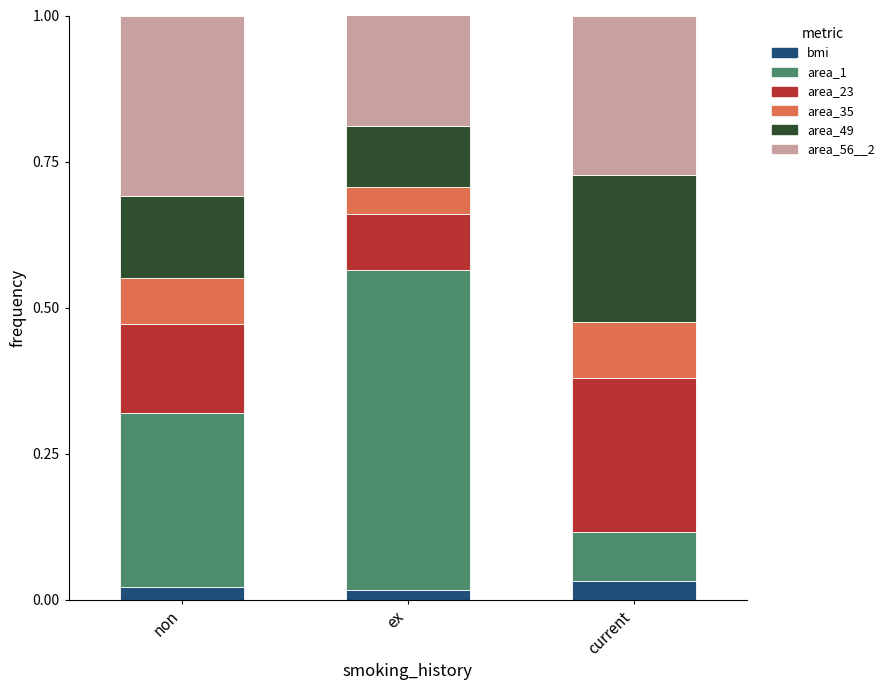

What is the total value across all series at non?

1.0